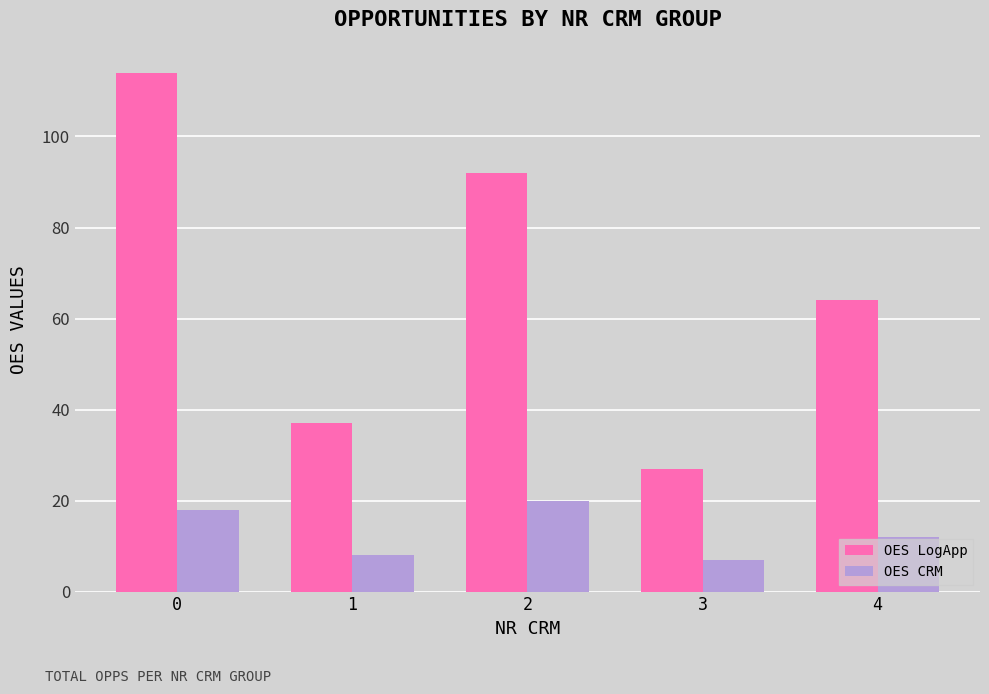

At how many categories does at least one series exceed 63?

3